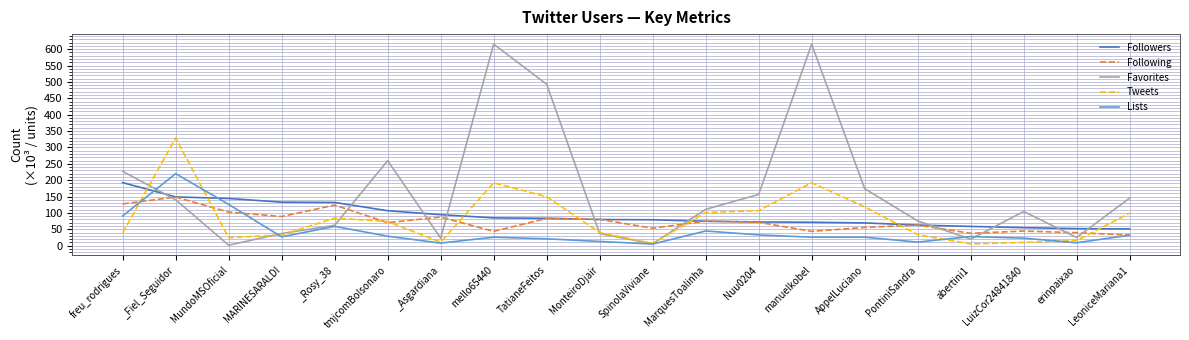

True or false: Favorites and Following cross at least once.

True